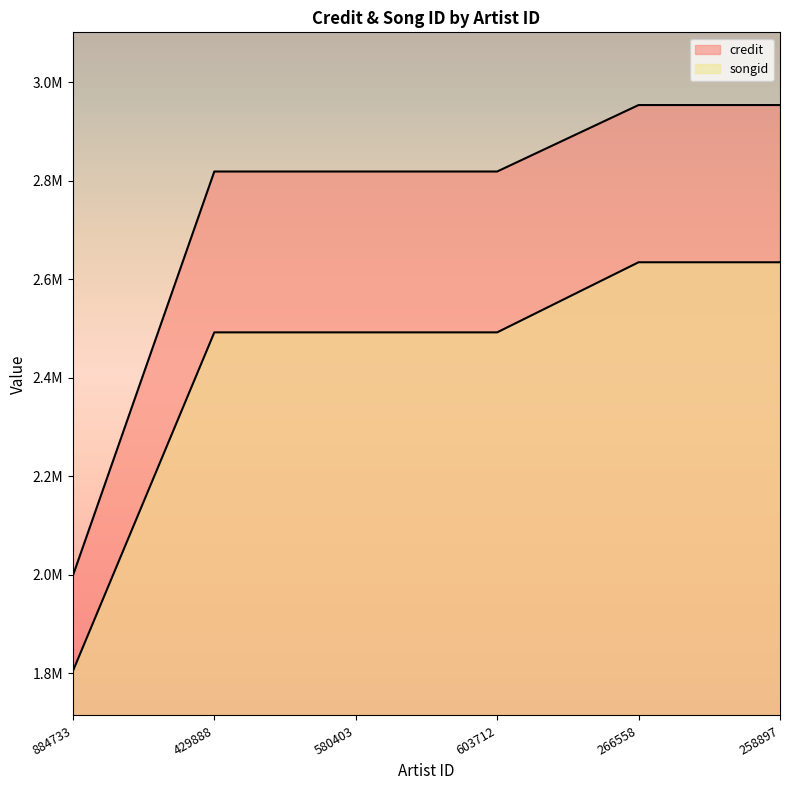

Is the value of credit at 580403 greater than the value of songid at 603712?

Yes